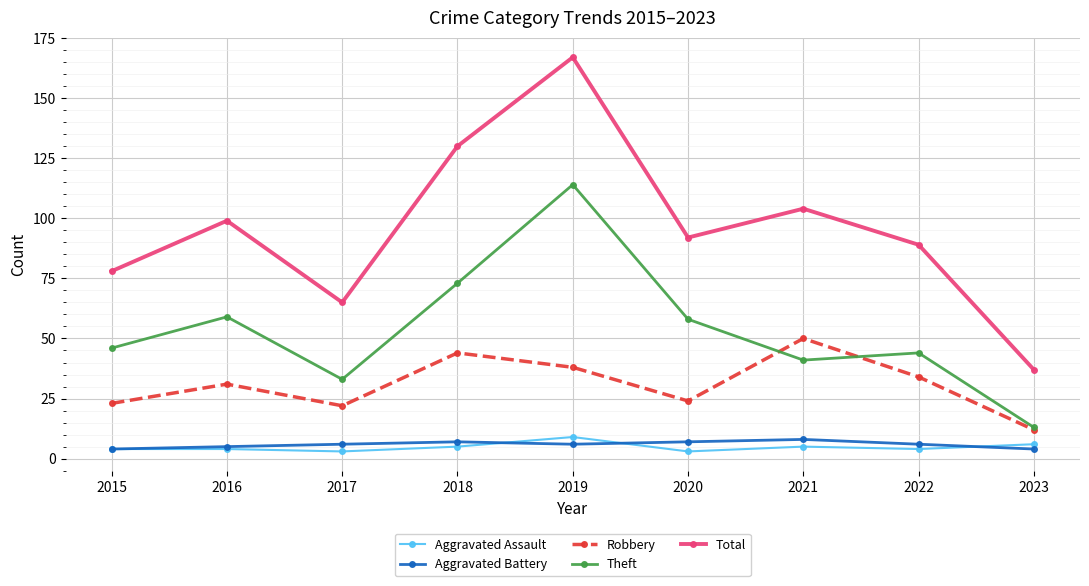

Is the value of Aggravated Assault at 2018 greater than the value of Total at 2023?

No